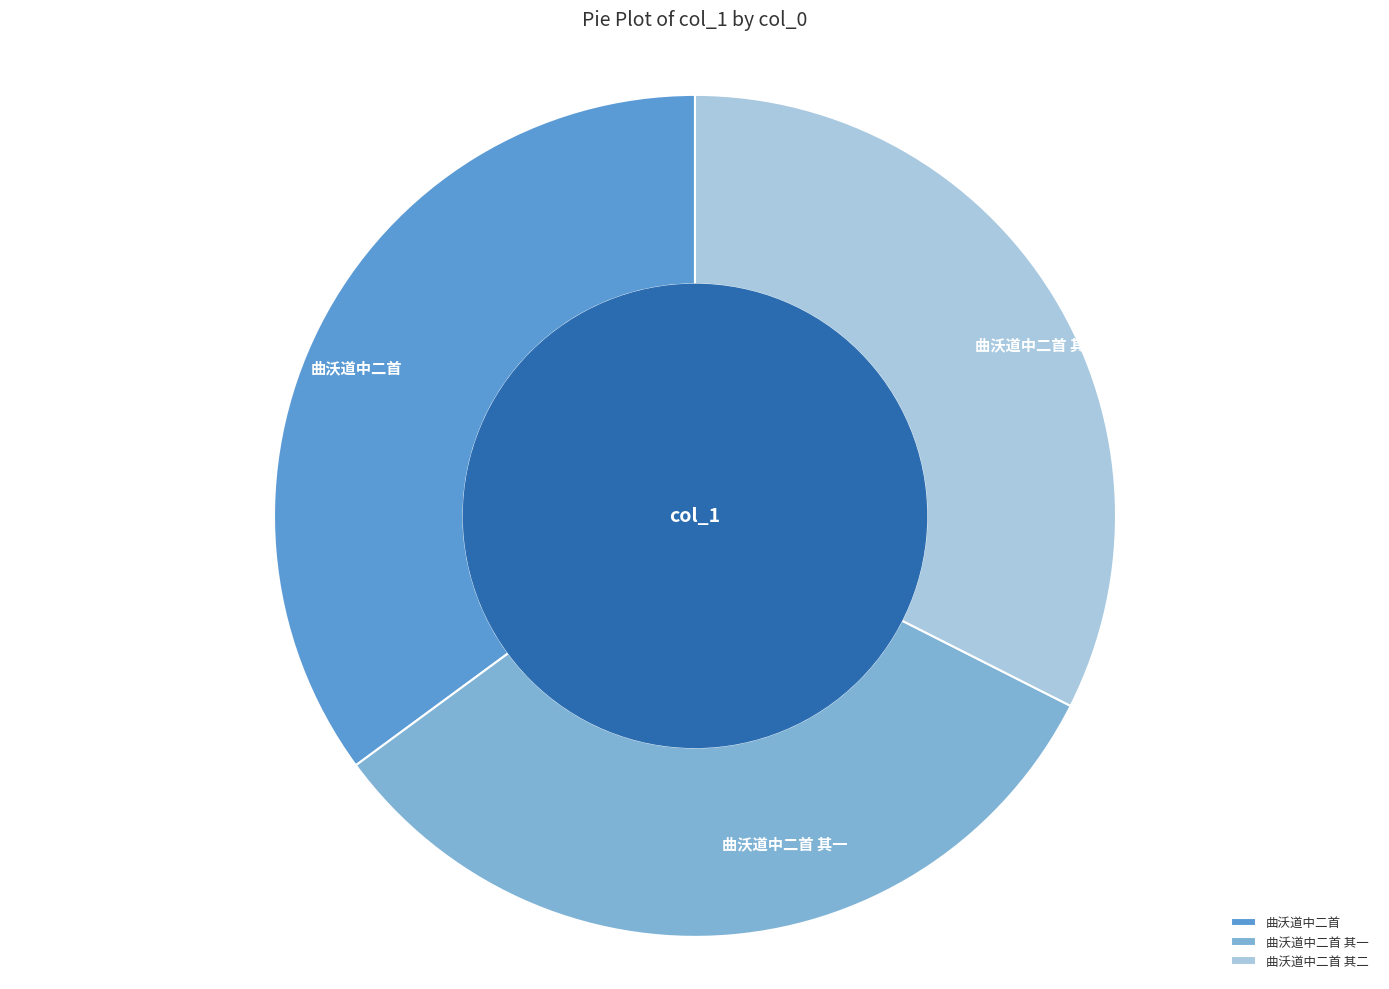

Between 曲沃道中二首 其二 and 曲沃道中二首, which is larger?

曲沃道中二首